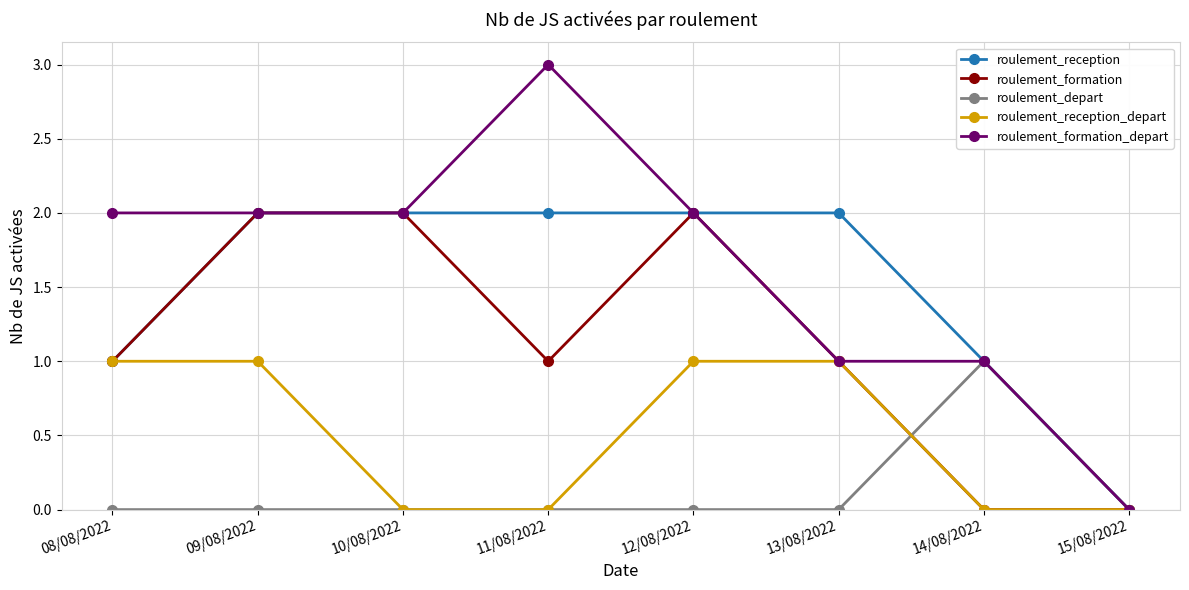

How many lines are shown in the chart?

5